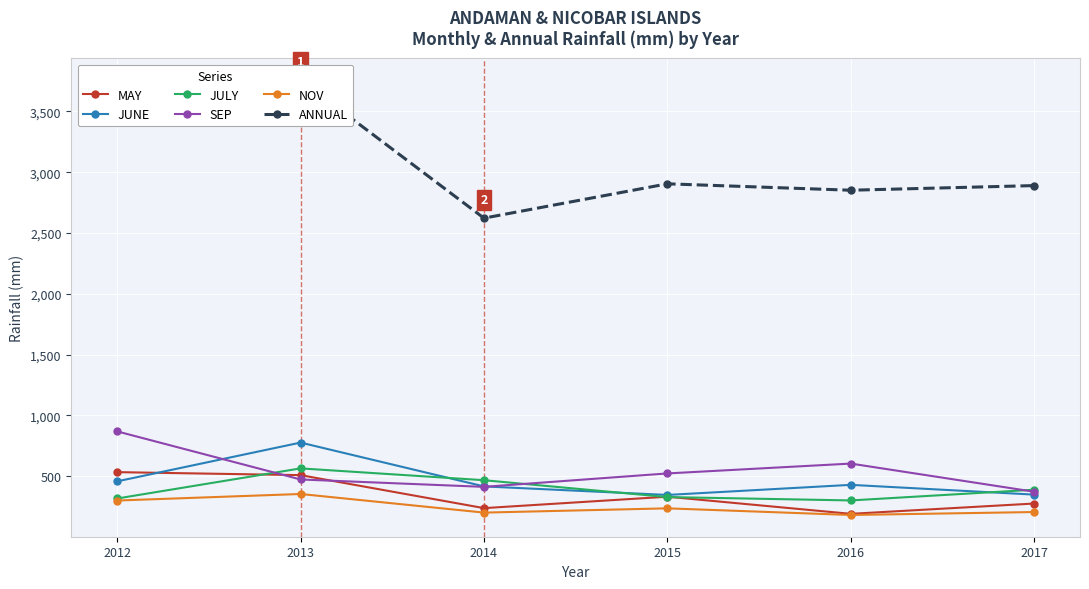

True or false: MAY has a value of 331.9 at 2015.

True